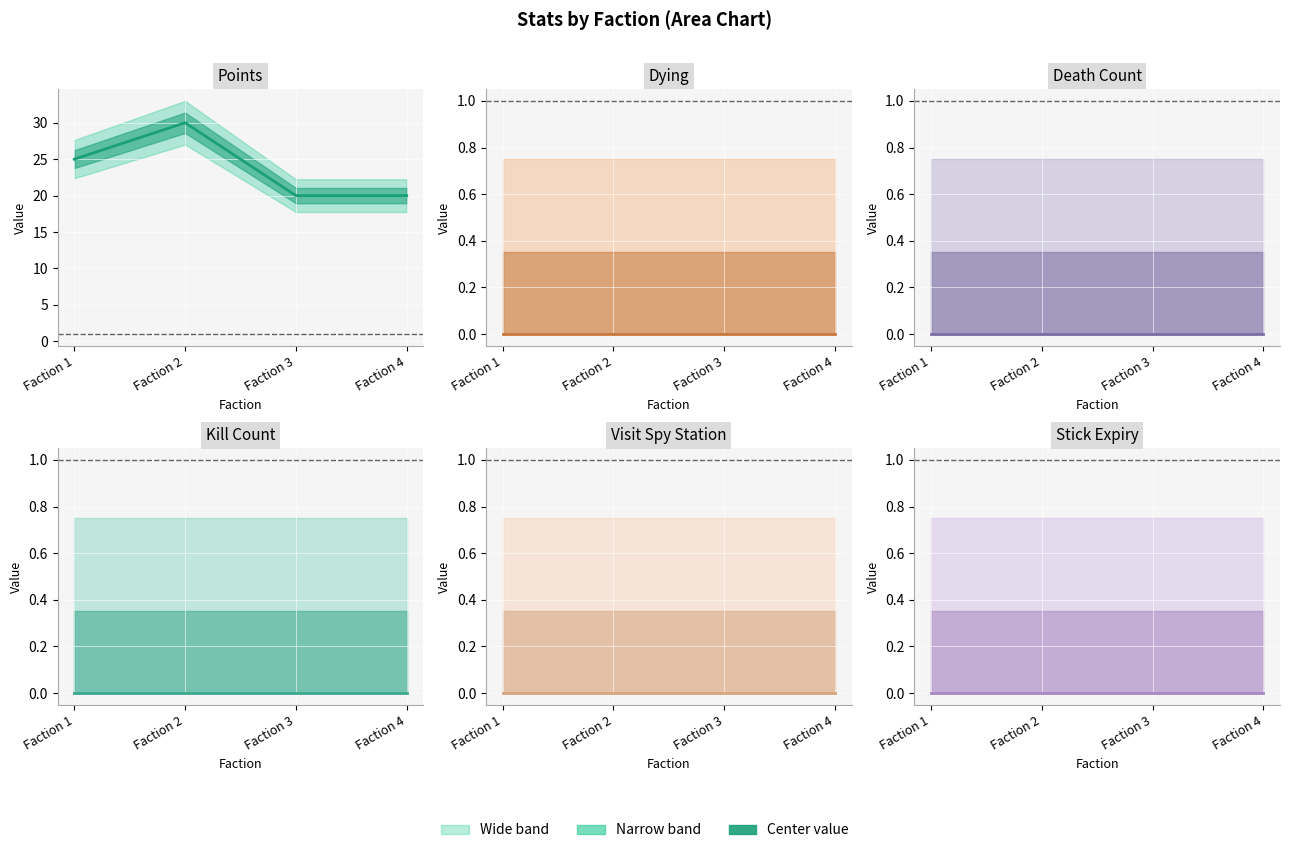

What is the maximum value shown in the chart?

30